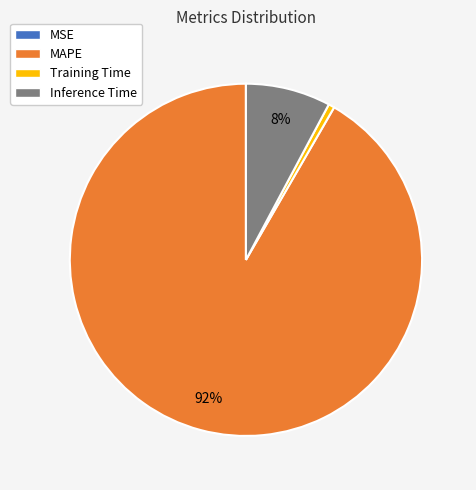

Which category has the biggest portion of the pie?

MAPE